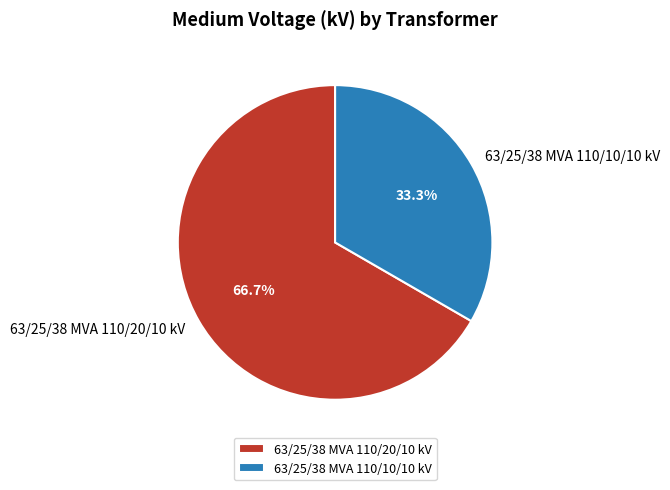

What is the ratio of the value at 63/25/38 MVA 110/20/10 kV to the value at 63/25/38 MVA 110/10/10 kV?

2.0